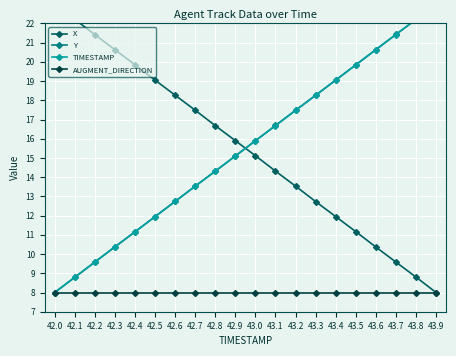

Between 42.0 and 42.9, which is larger?

42.0